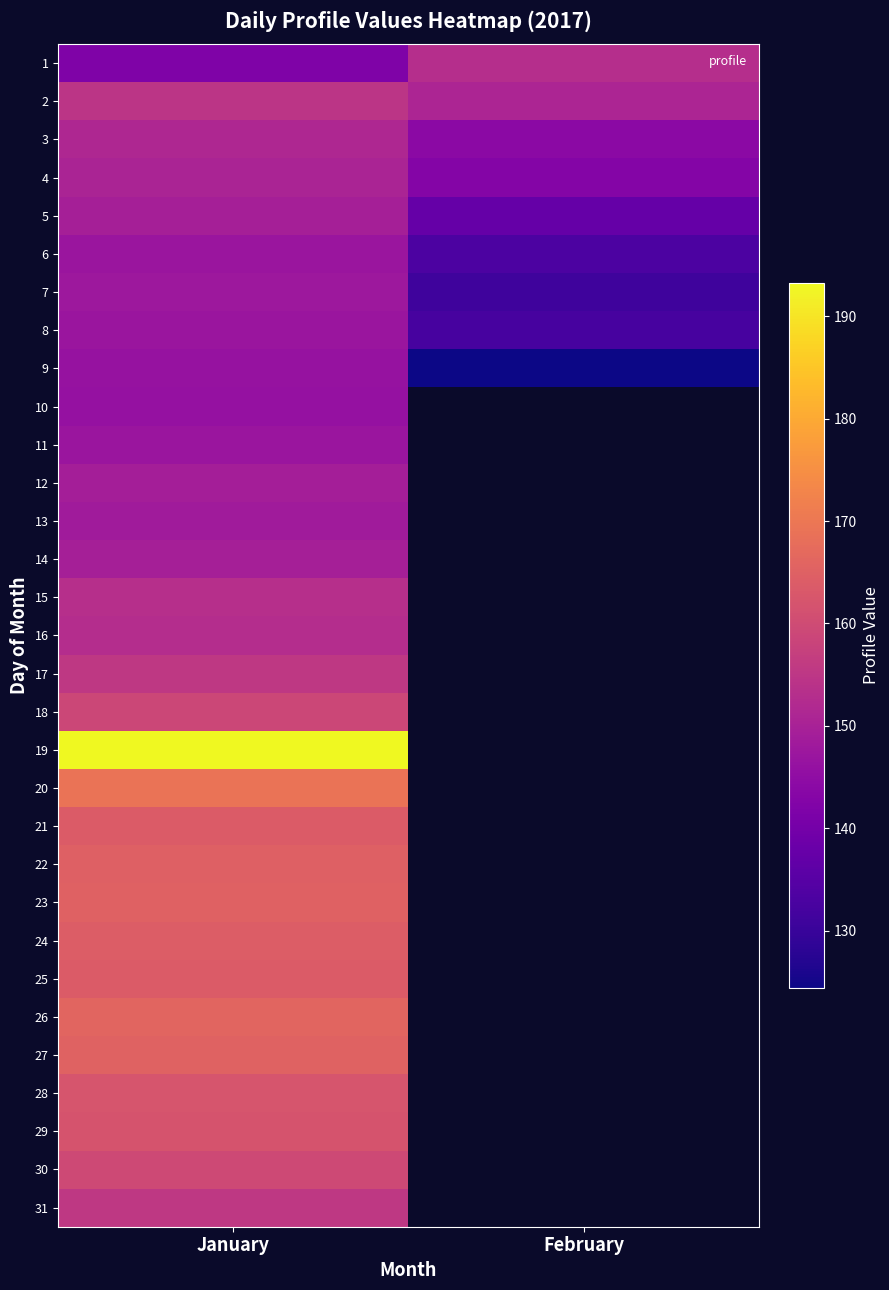

Rank the categories by 2 value from lowest to highest.

February, January